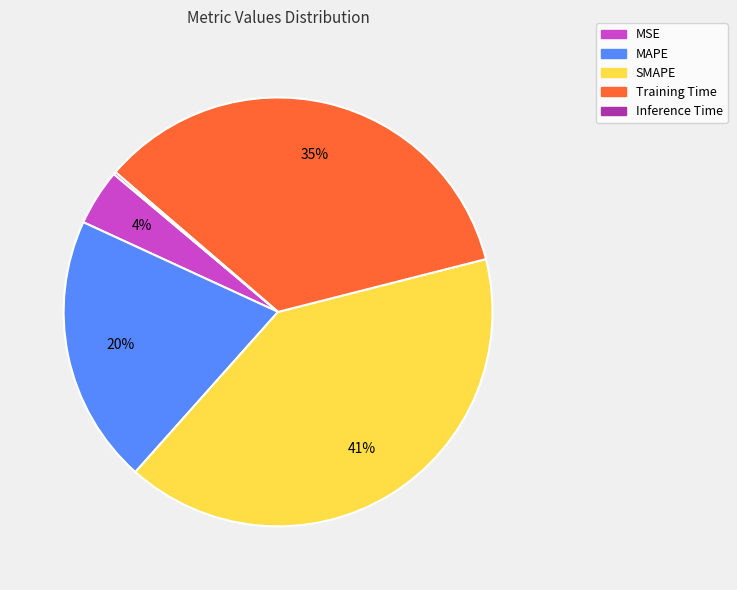

To the nearest percent, what is the average slice percentage?

20%